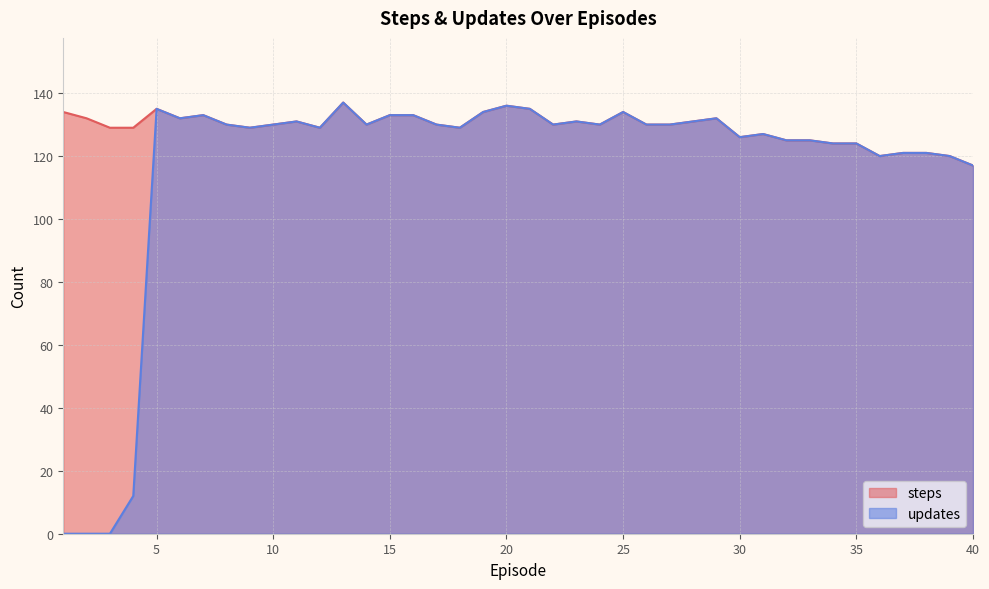

What are all the series names shown in the legend?

steps, updates